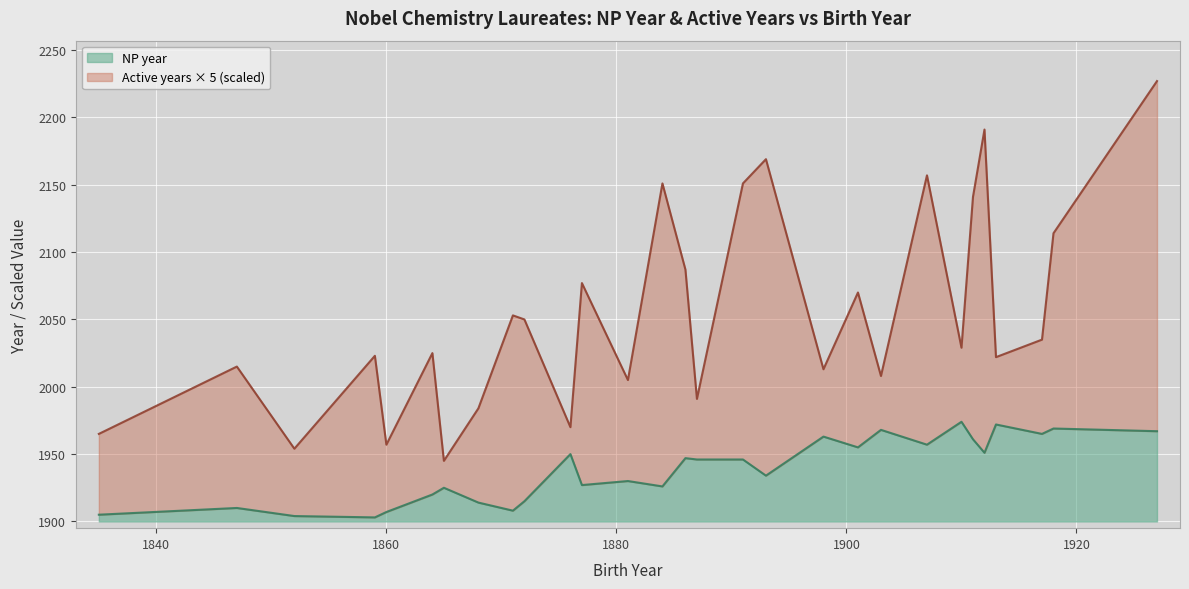

Is it true that the value at 1912 is 1951?

True